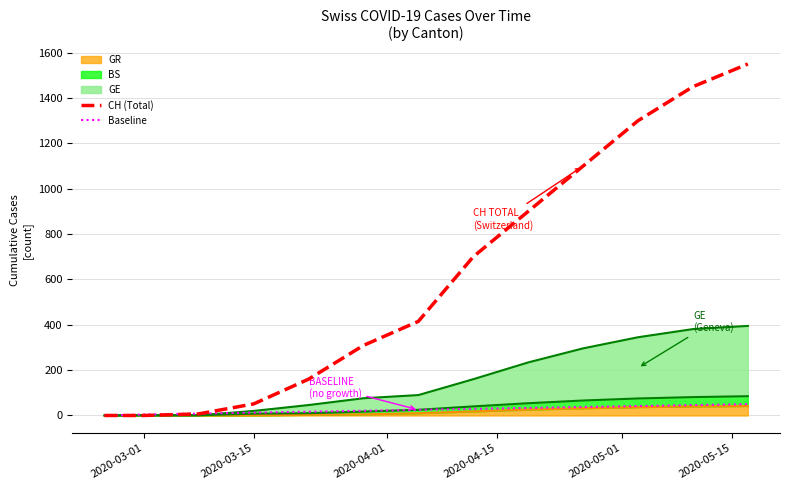

True or false: CH (Total) has more than 0 interior local peaks.

False